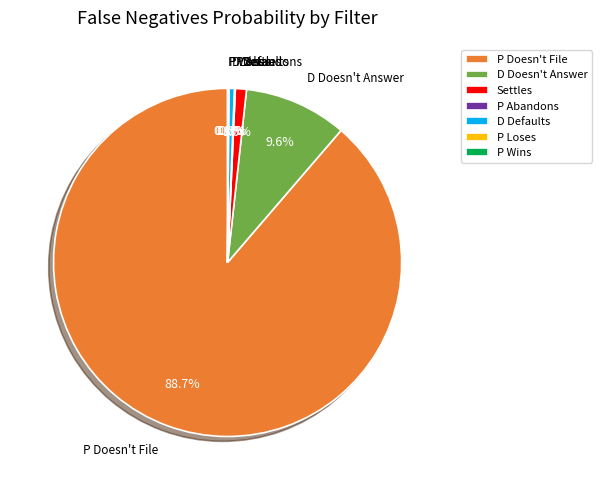

Which category has the biggest portion of the pie?

P Doesn't File